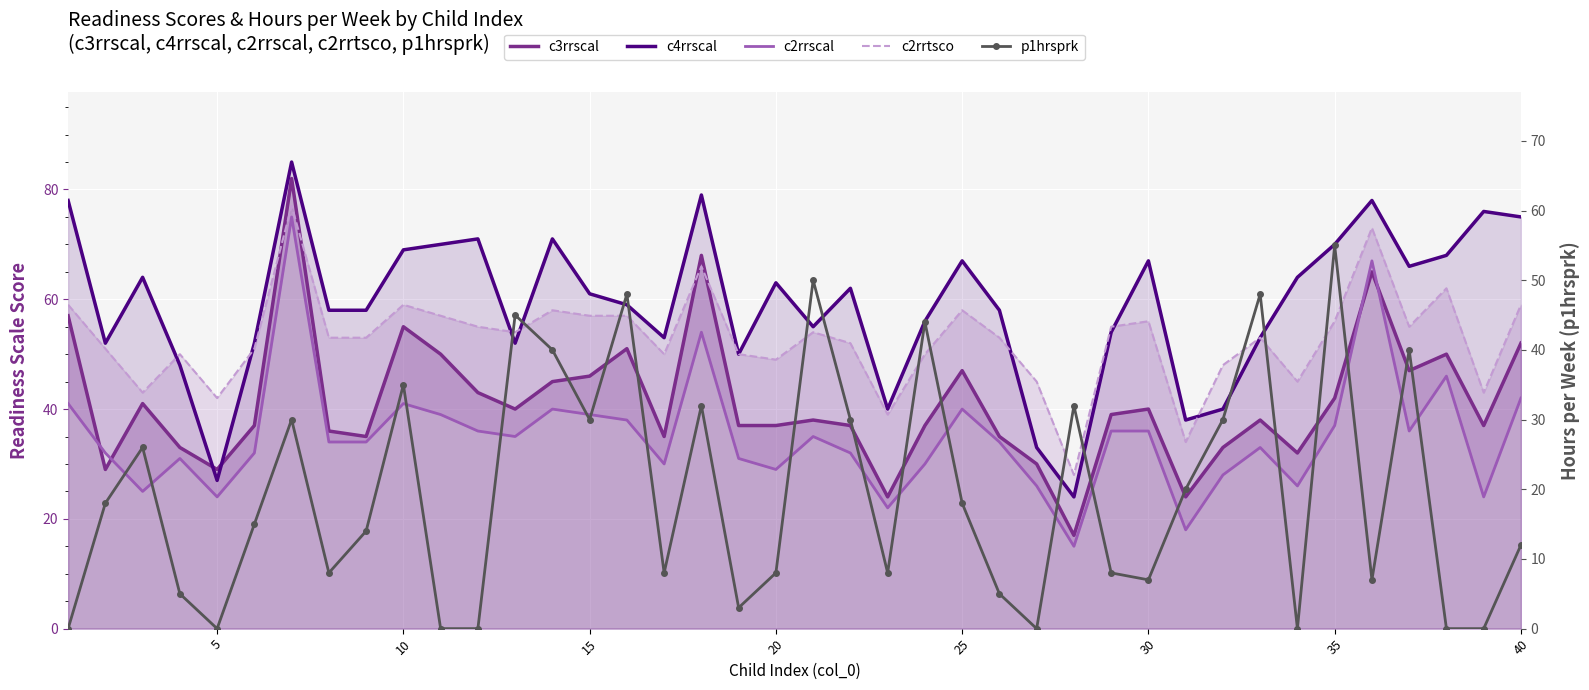

Reading left to right, transcribe all the data shown in this chart.

c3rrscal: 57	29	41	33	29	37	82	36	35	55	50	43	40	45	46	51	35	68	37	37	38	37	24	37	47	35	30	17	39	40	24	33	38	32	42	65	47	50	37	52
c4rrscal: 78	52	64	48	27	52	85	58	58	69	70	71	52	71	61	59	53	79	50	63	55	62	40	56	67	58	33	24	54	67	38	40	53	64	70	78	66	68	76	75
c2rrscal: 41	32	25	31	24	32	75	34	34	41	39	36	35	40	39	38	30	54	31	29	35	32	22	30	40	34	26	15	36	36	18	28	33	26	37	67	36	46	24	42
c2rrtsco: 59	51	43	50	42	51	77	53	53	59	57	55	54	58	57	57	50	66	50	49	54	52	39	50	58	53	45	28	55	56	34	48	53	45	56	73	55	62	43	59
p1hrsprk: 0	18	26	5	0	15	30	8	14	35	0	0	45	40	30	48	8	32	3	8	50	30	8	44	18	5	0	32	8	7	20	30	48	0	55	7	40	0	0	12